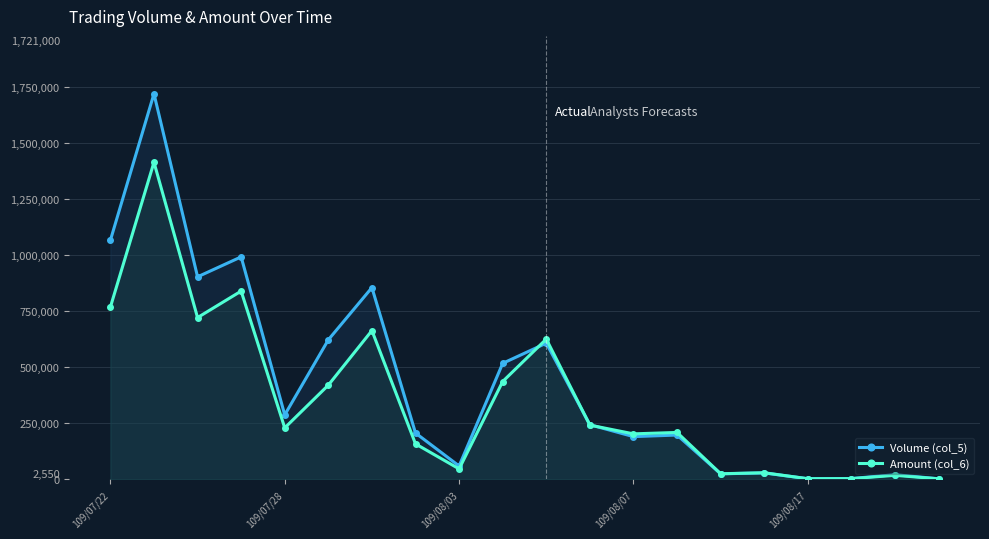

List the series in order of their overall mean, highest first.

Volume (col_5), Amount (col_6)